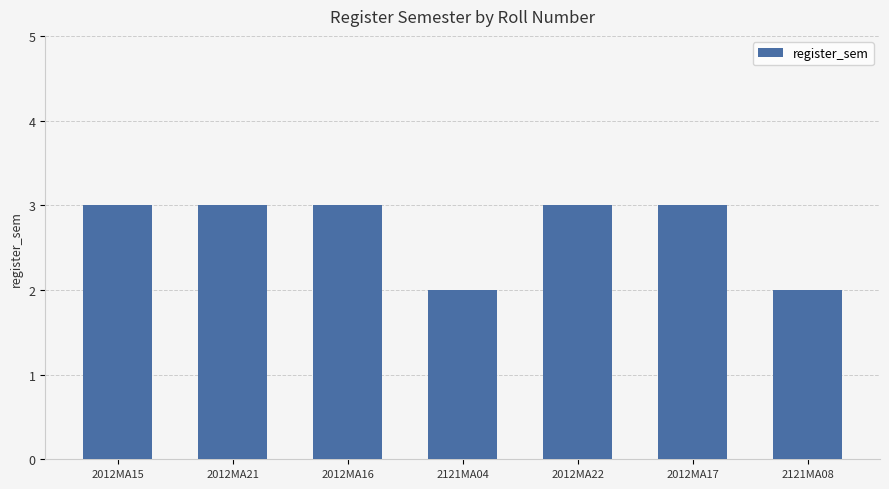

What is the sum of the values at 2121MA04 and 2012MA15?

5